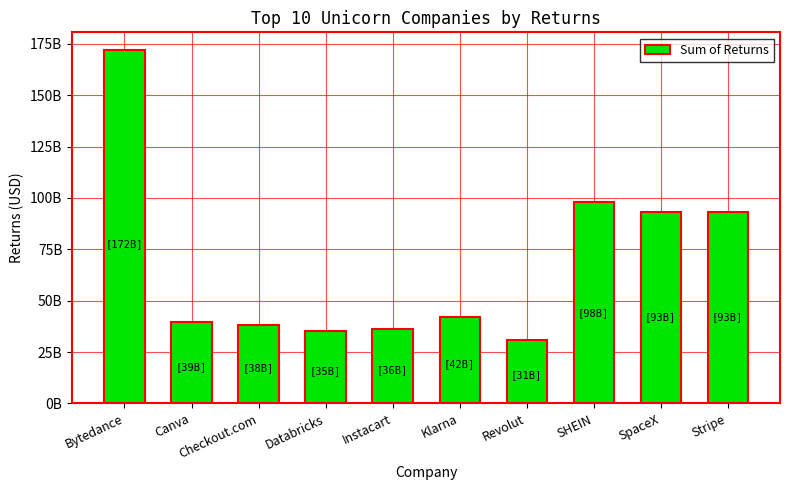

What is the minimum value shown in the chart?

31000000000